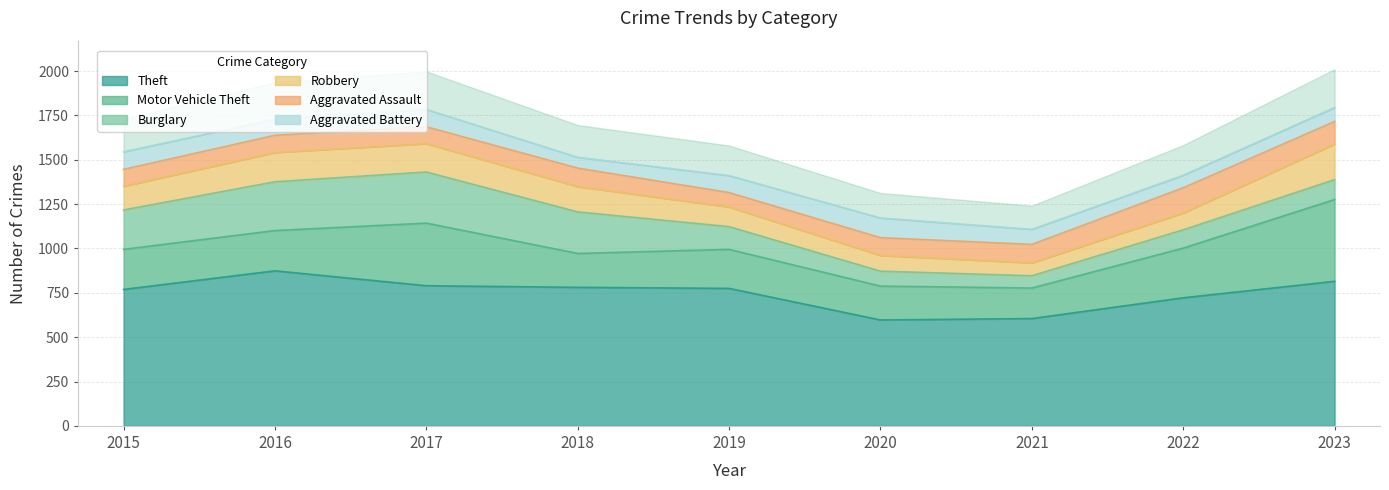

What is the difference between the Aggravated Assault values at 2016 and 2023?

30